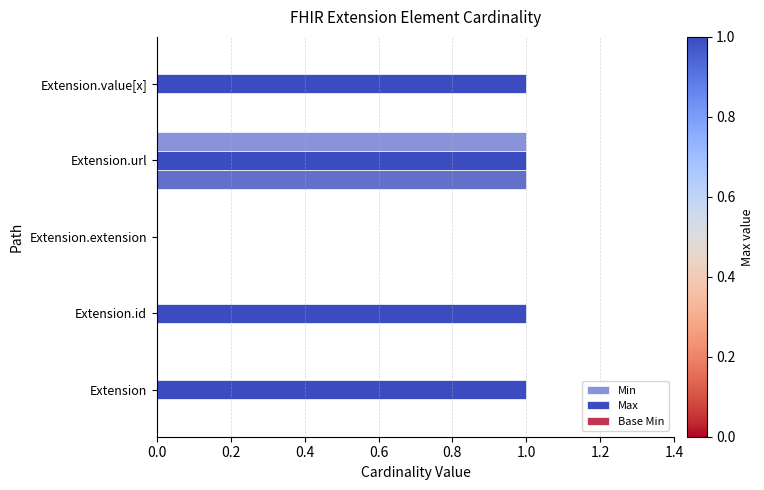

Reading right to left, transcribe all the data shown in this chart.

Min: 0	1	0	0	0
Max: 1	1	0	1	1
Base Min: 0	1	0	0	0